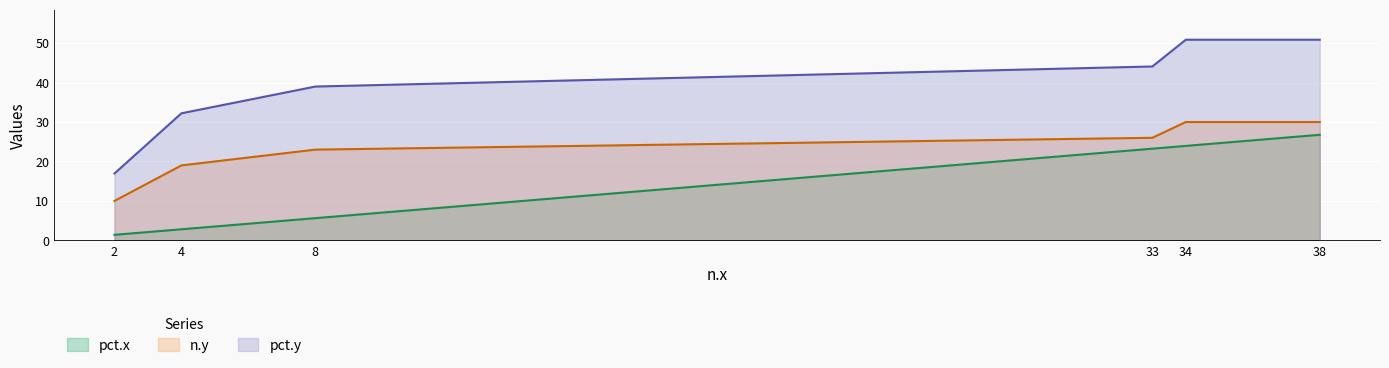

What are all the series names shown in the legend?

pct.x, n.y, pct.y